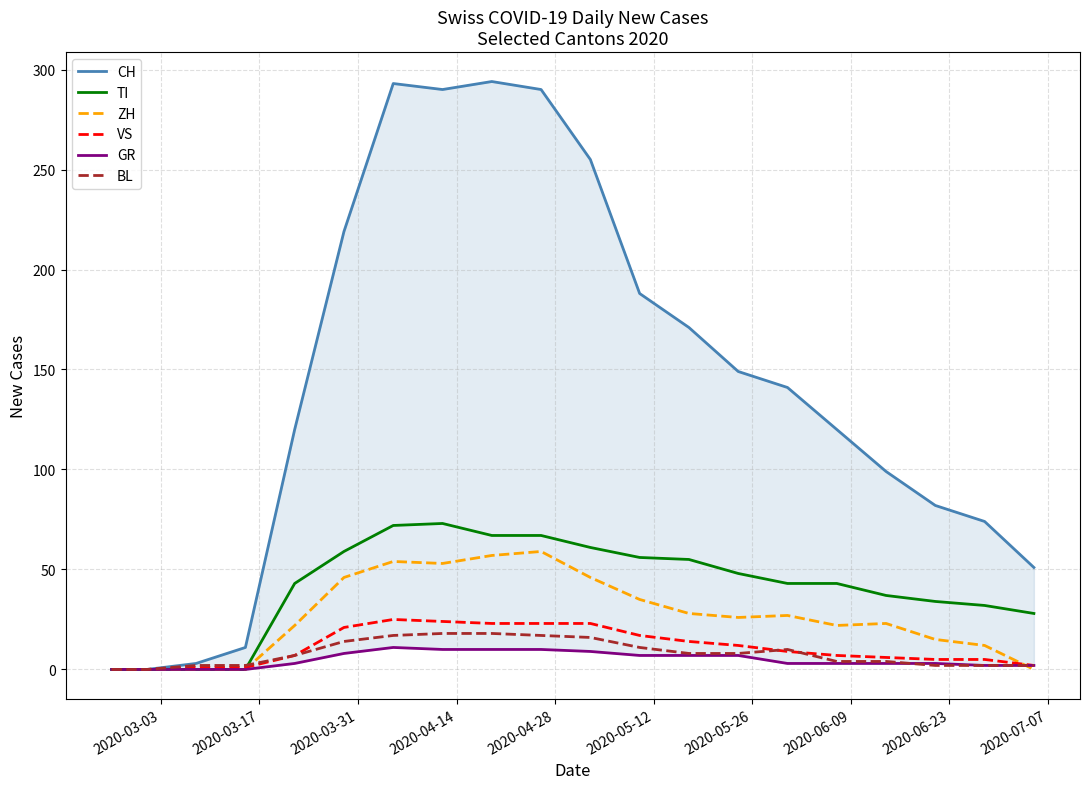

What is the average value of the BL series?

8